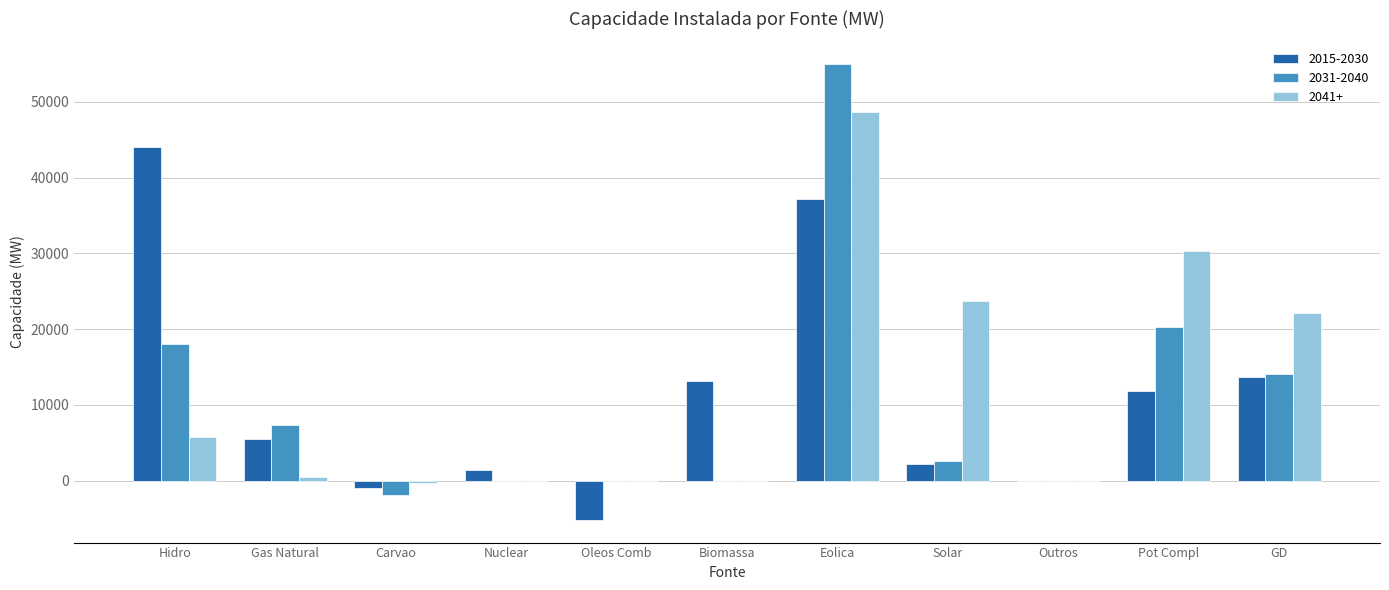

Read the 2031-2040 value at Hidro.

17990